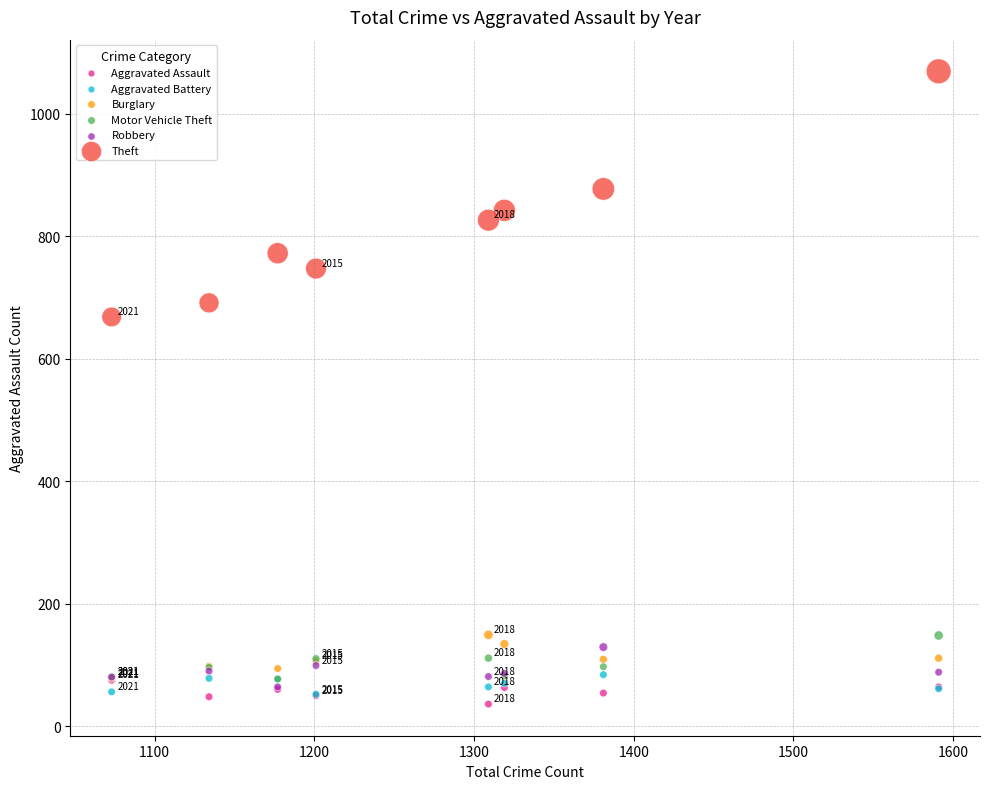

Which series contains the highest Y value?

Theft